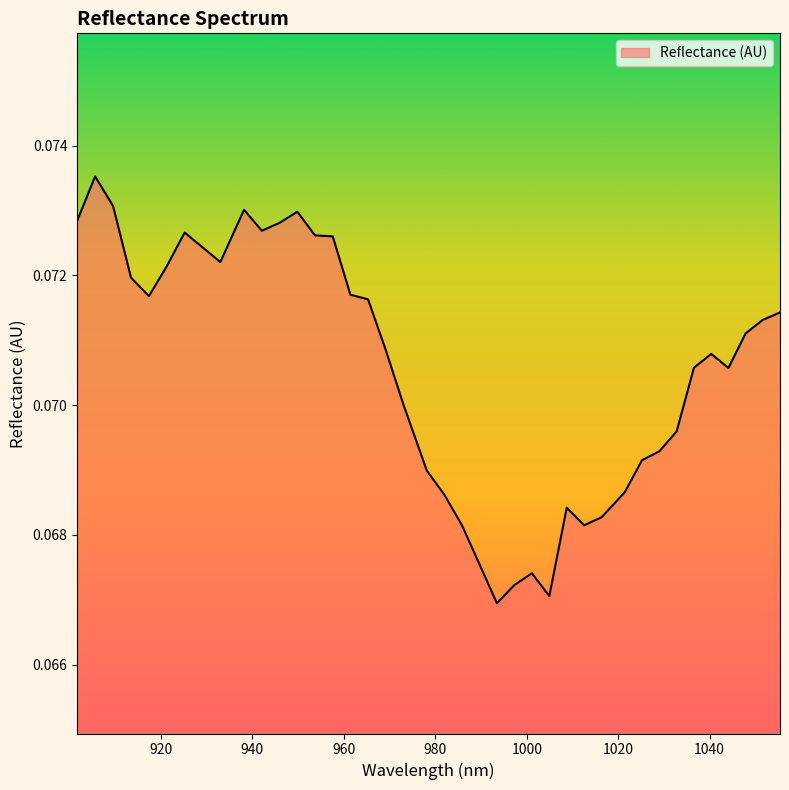

Reading right to left, extract all data points from this chart.

0.1	0.1	0.1	0.1	0.1	0.1	0.1	0.1	0.1	0.1	0.1	0.1	0.1	0.1	0.1	0.1	0.1	0.1	0.1	0.1	0.1	0.1	0.1	0.1	0.1	0.1	0.1	0.1	0.1	0.1	0.1	0.1	0.1	0.1	0.1	0.1	0.1	0.1	0.1	0.1